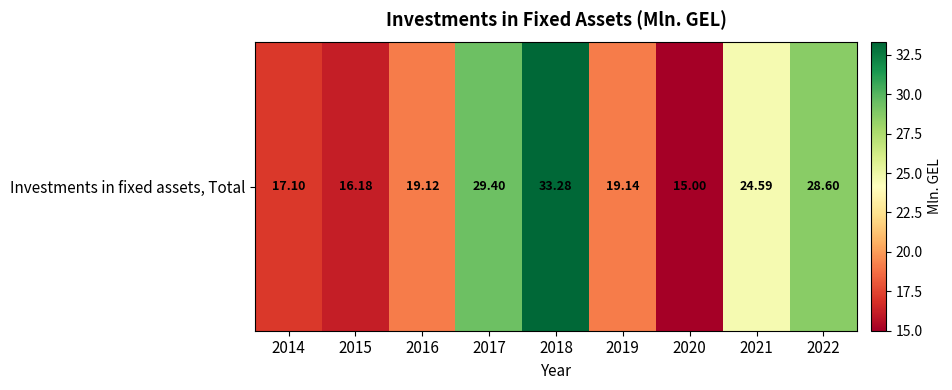

How many values are below 19?

3